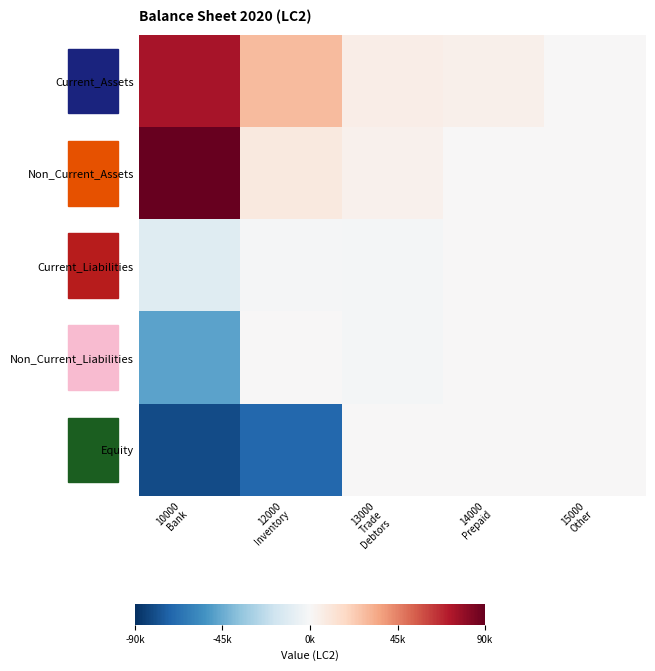

Reading left to right, extract all data points from this chart.

Current_Assets: 10000
Bank=74060	12000
Inventory=28250	13000
Trade
Debtors=5750	14000
Prepaid=4400	15000
Other=0
Non_Current_Assets: 10000
Bank=90000	12000
Inventory=9000	13000
Trade
Debtors=3850	14000
Prepaid=0	15000
Other=0
Current_Liabilities: 10000
Bank=-10800	12000
Inventory=-1400	13000
Trade
Debtors=-1650	14000
Prepaid=0	15000
Other=0
Non_Current_Liabilities: 10000
Bank=-48000	12000
Inventory=0	13000
Trade
Debtors=-2000	14000
Prepaid=0	15000
Other=0
Equity: 10000
Bank=-80768	12000
Inventory=-70693	13000
Trade
Debtors=0	14000
Prepaid=0	15000
Other=0